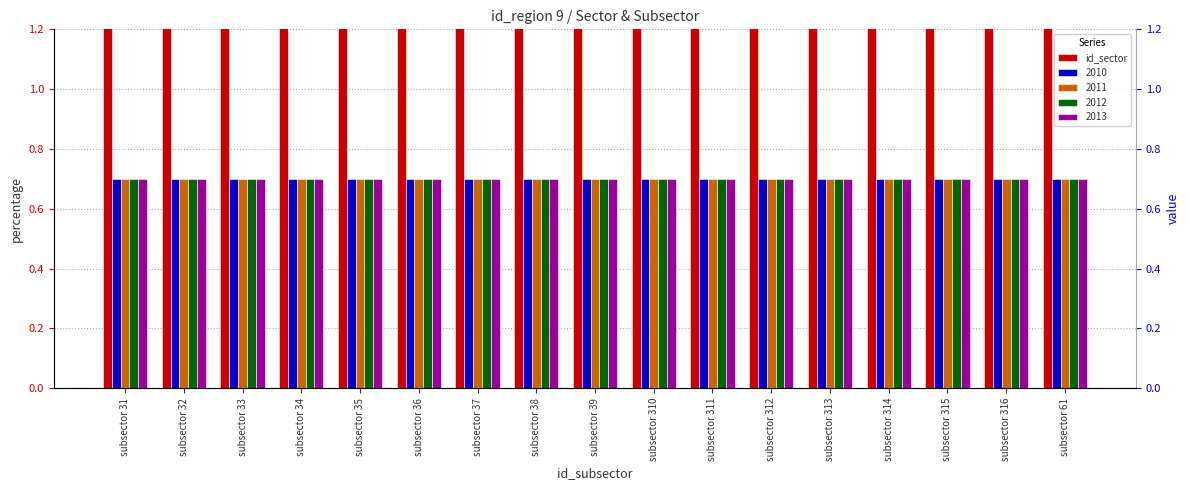

What is the label of the 10th bar from the right?

subsector 38